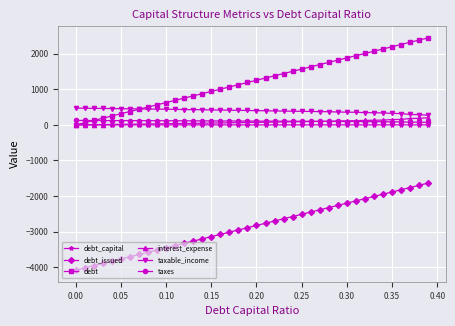

What is the maximum value shown in the chart?

2448.2